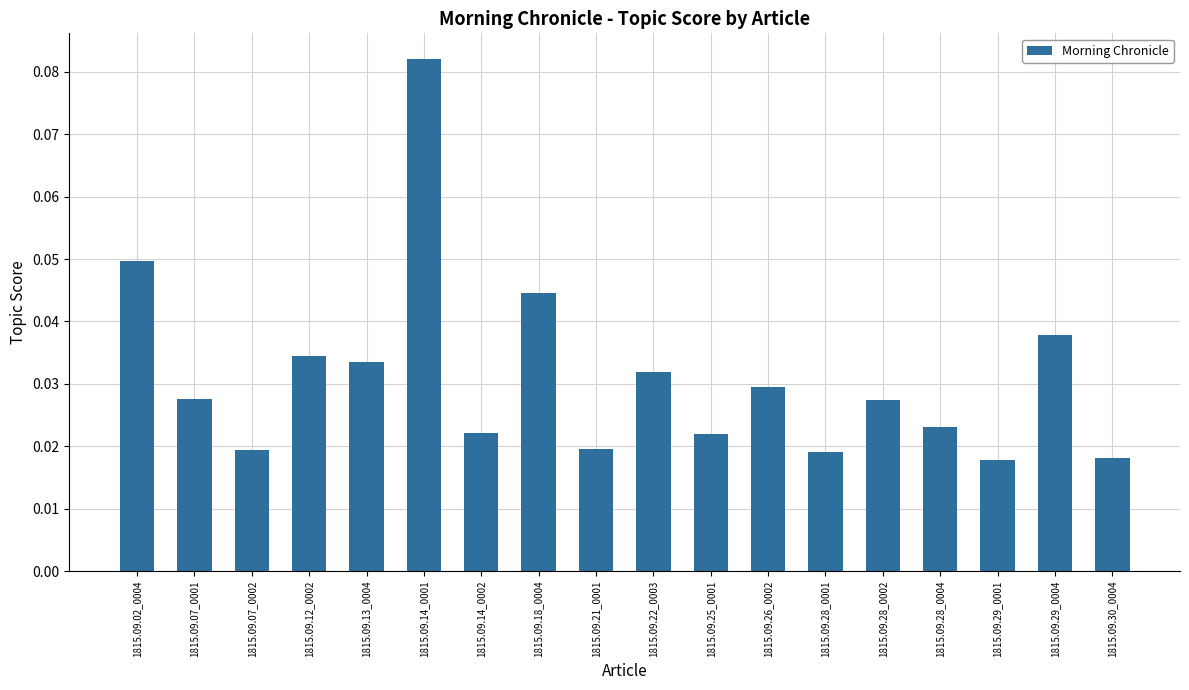

What position from the left is 1815.09.26_0002?

12